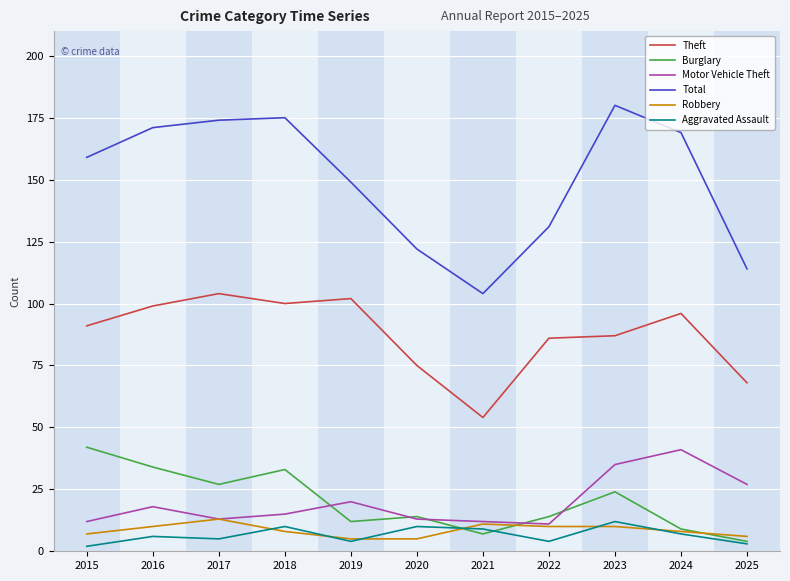

What are all the series names shown in the legend?

Theft, Burglary, Motor Vehicle Theft, Total, Robbery, Aggravated Assault